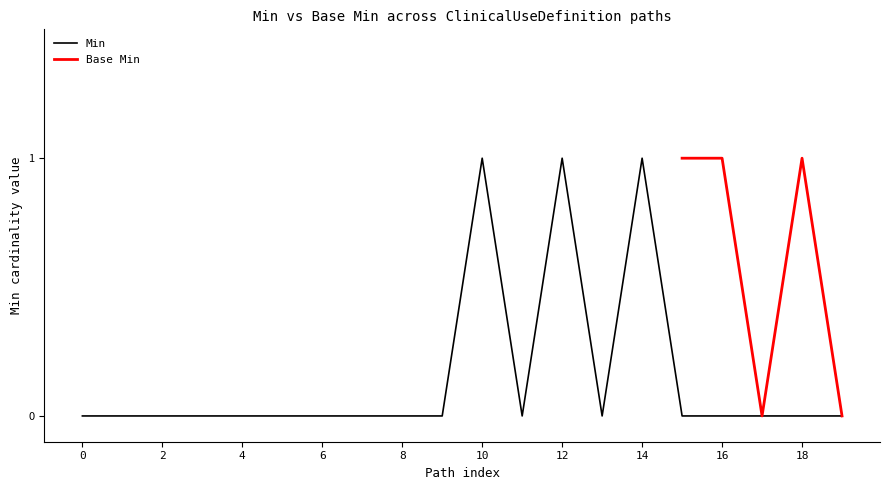

Reading left to right, extract all data points from this chart.

0	0	0	0	0	0	0	0	0	0	1	0	1	0	1	0	0	0	0	0